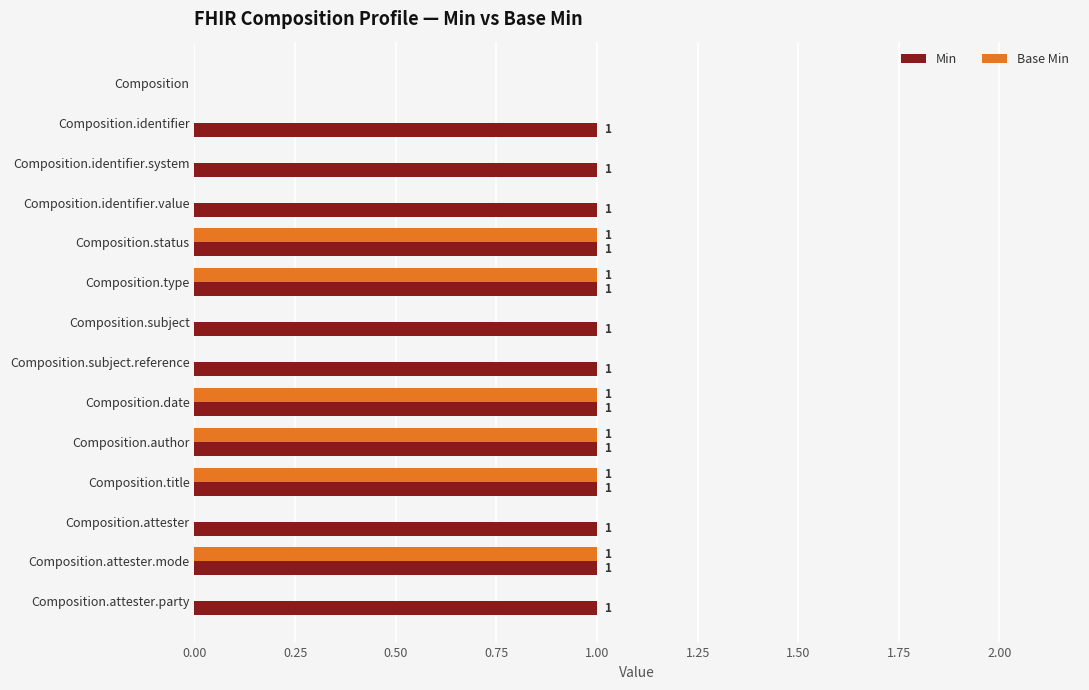

Which series has the largest total across all categories?

Min